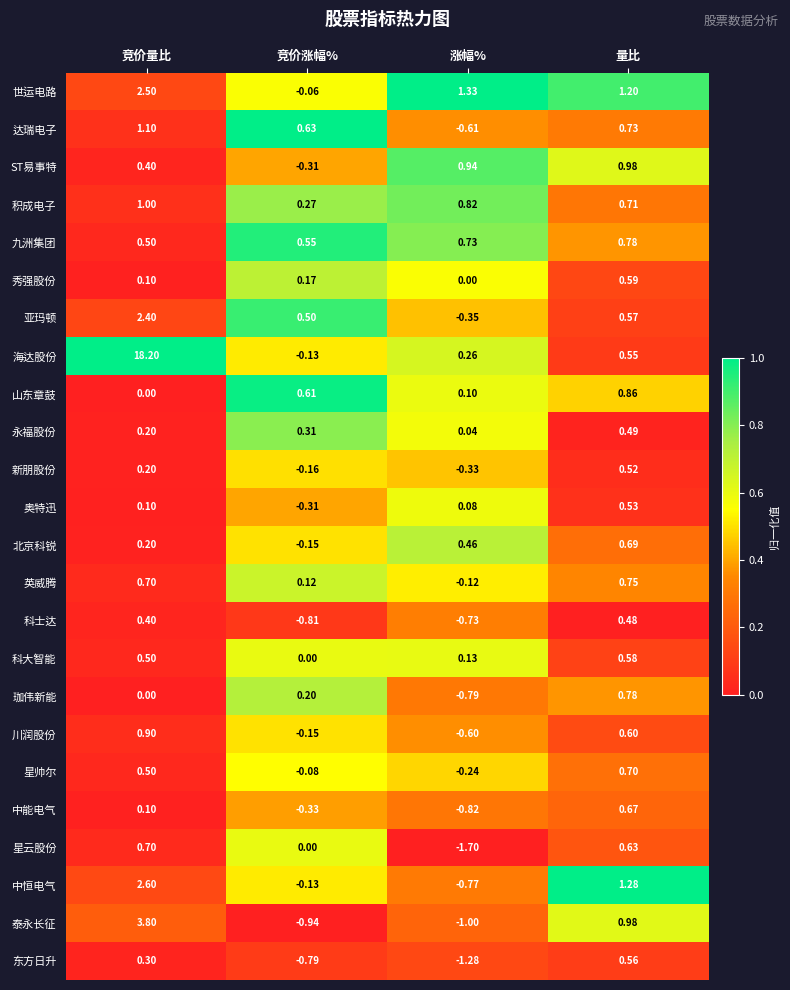

Is the value of 星帅尔 at 涨幅% greater than the value of 积成电子 at 涨幅%?

No